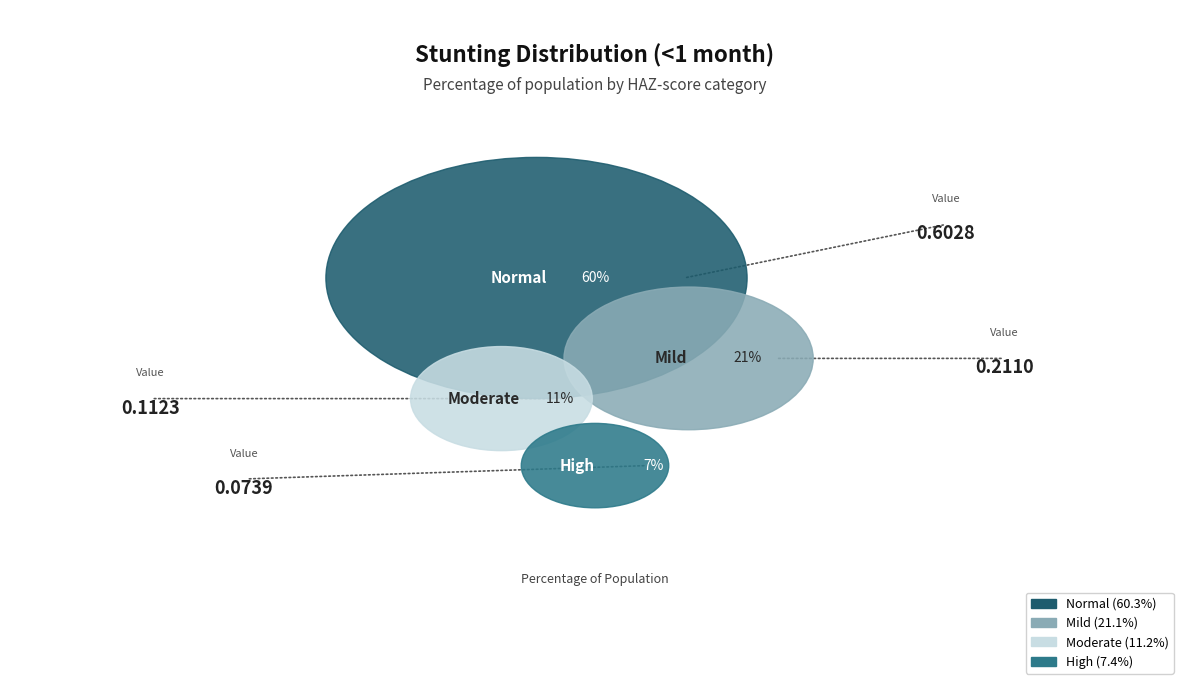

To the nearest percent, what is the average slice percentage?

25%